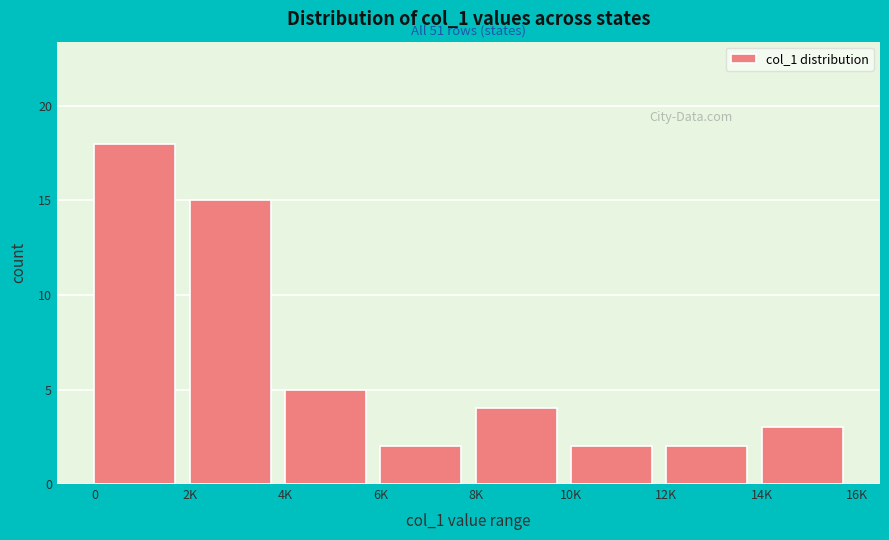

Reading left to right, transcribe all the data shown in this chart.

0=18	2K=15	4K=5	6K=2	8K=4	10K=2	12K=2	14K=3